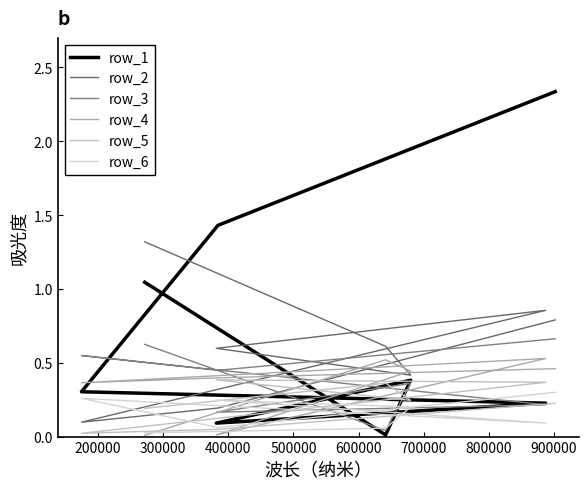

True or false: row_1 has more than 0 interior local peaks.

True